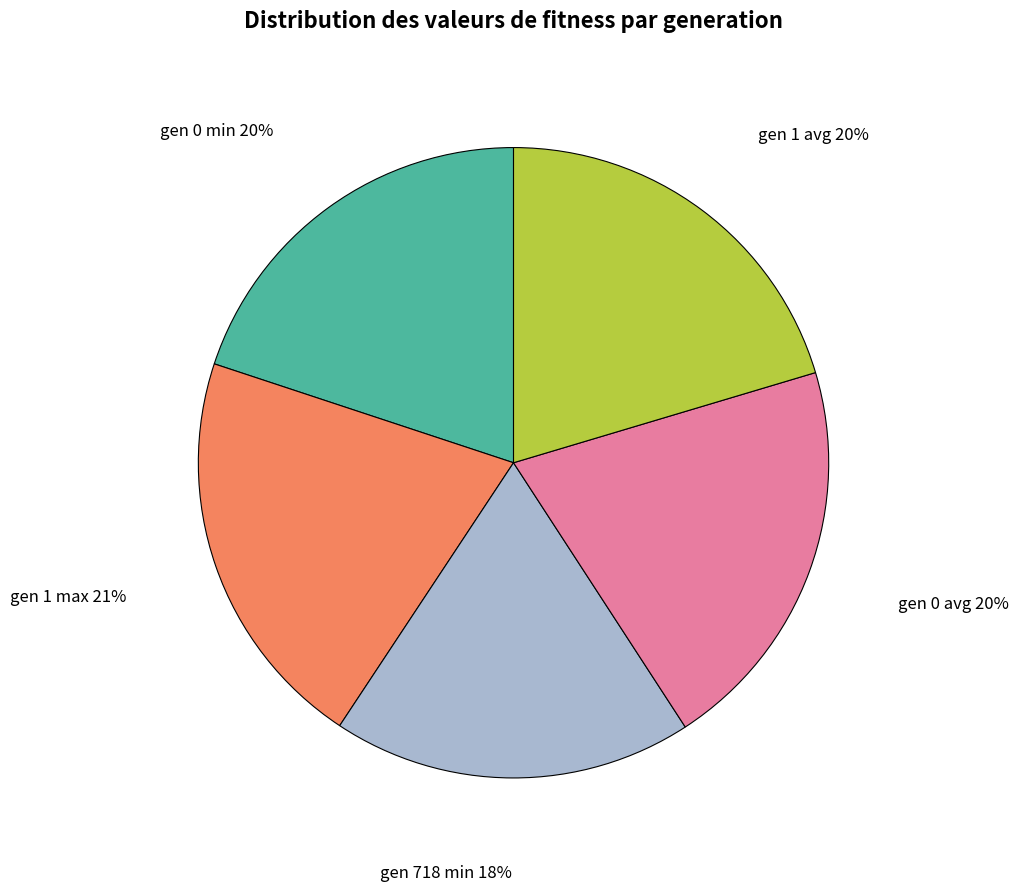

Approximately how many times larger is the value at gen 0 min compared to gen 1 max?

1.0